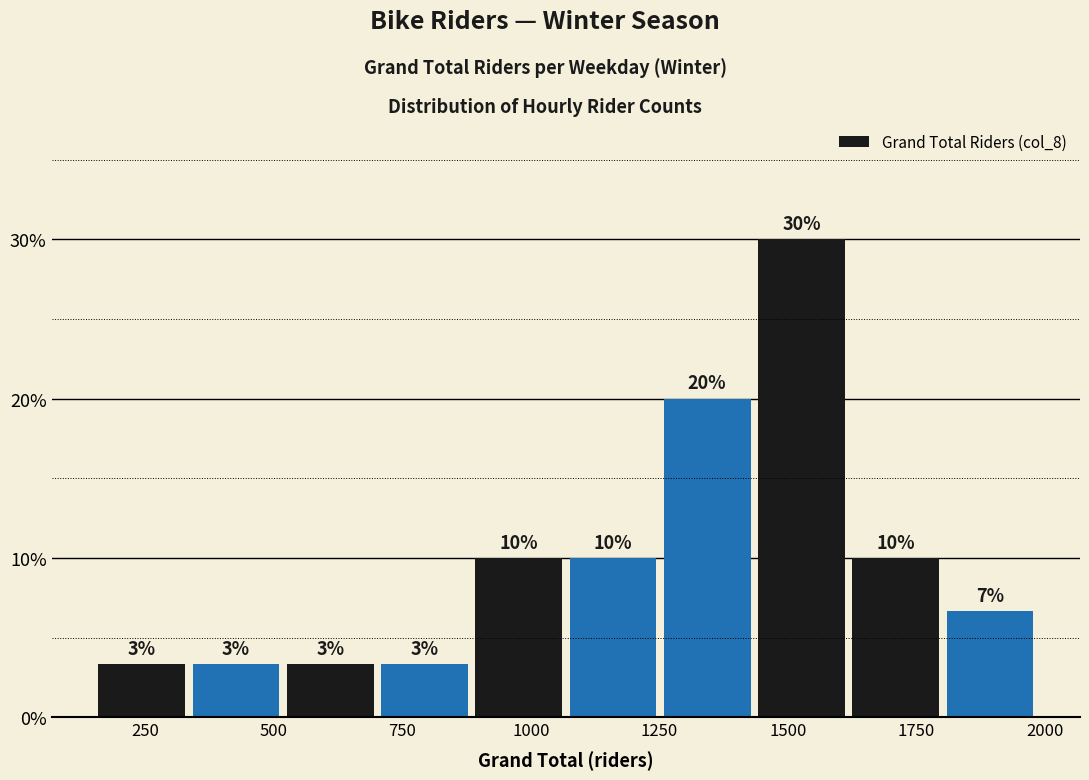

Read against the x-axis, roughly where is the centre of the tallest bar?

1550